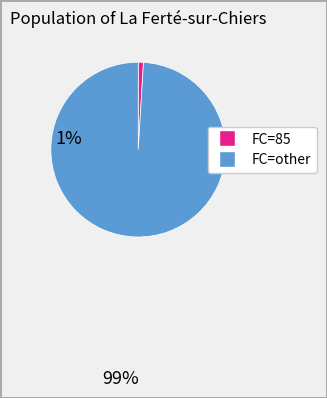

Count the number of slices in the pie.

2